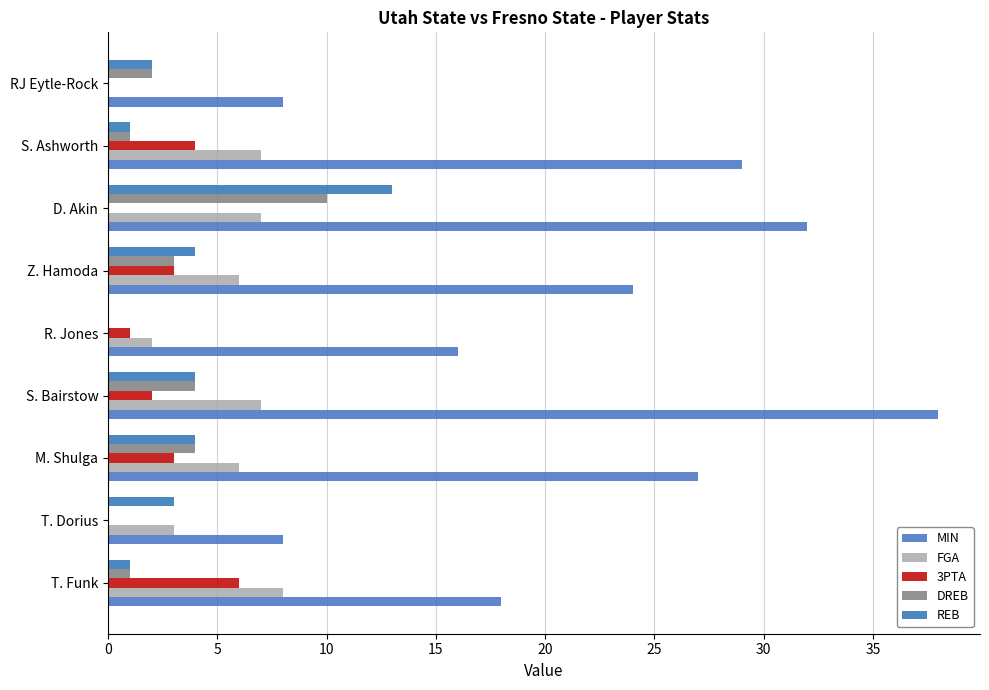

How many categories are shown in the chart?

9